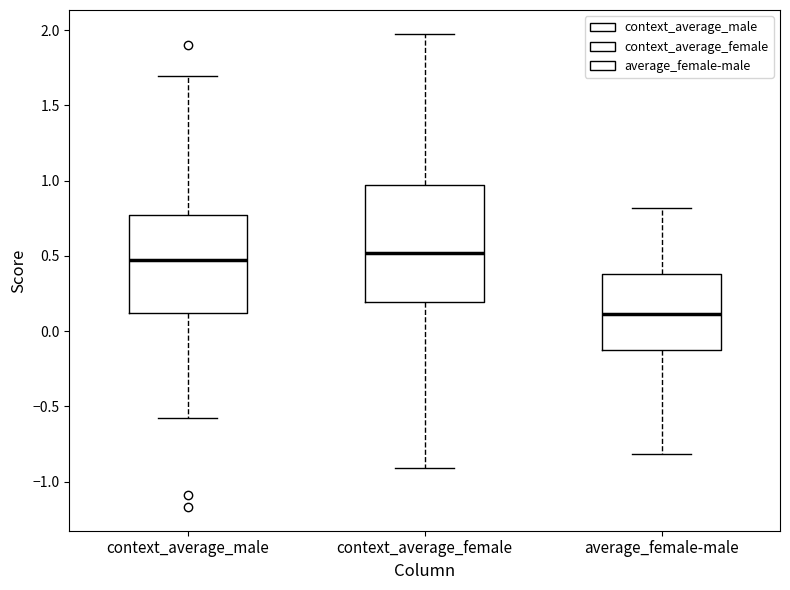

Which box is the tallest, from its lower edge to its upper edge?

context_average_female